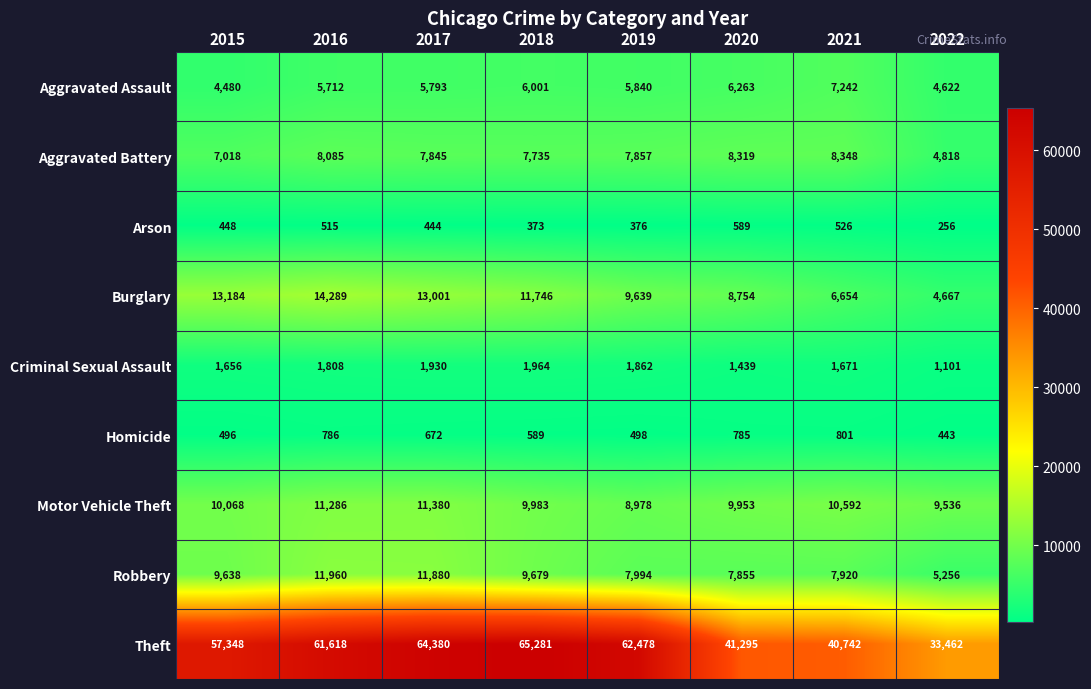

What is the difference between the Motor Vehicle Theft values at 2020 and 2018?

30